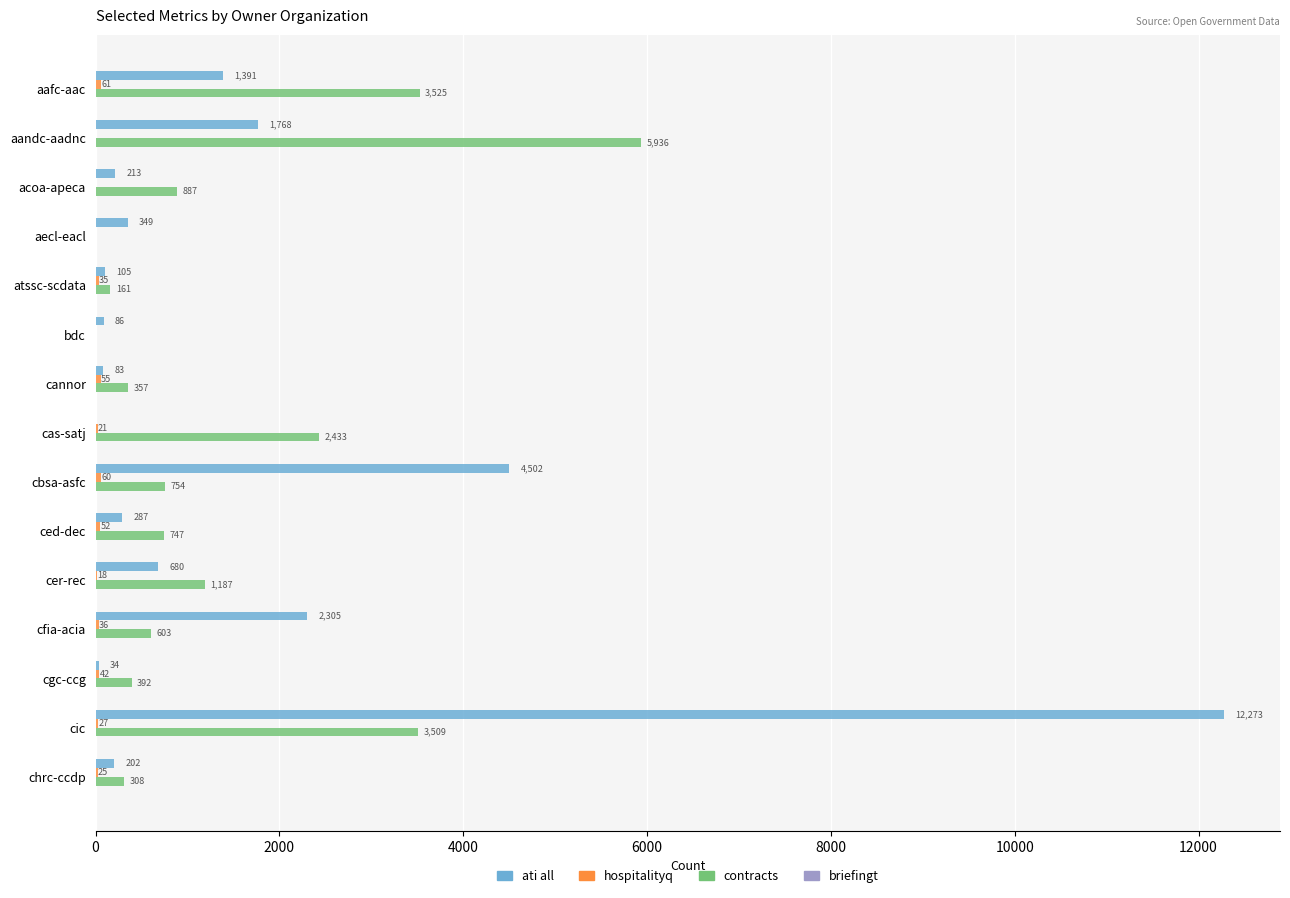

What is the maximum value shown in the chart?

12273